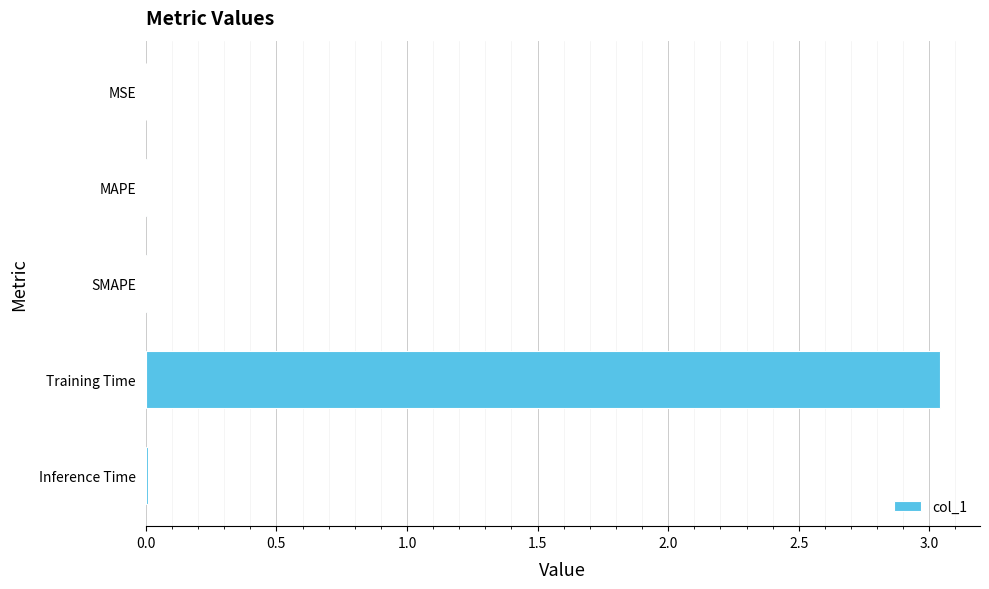

The chart shows a value of 0.0 at MAPE. True or false?

True